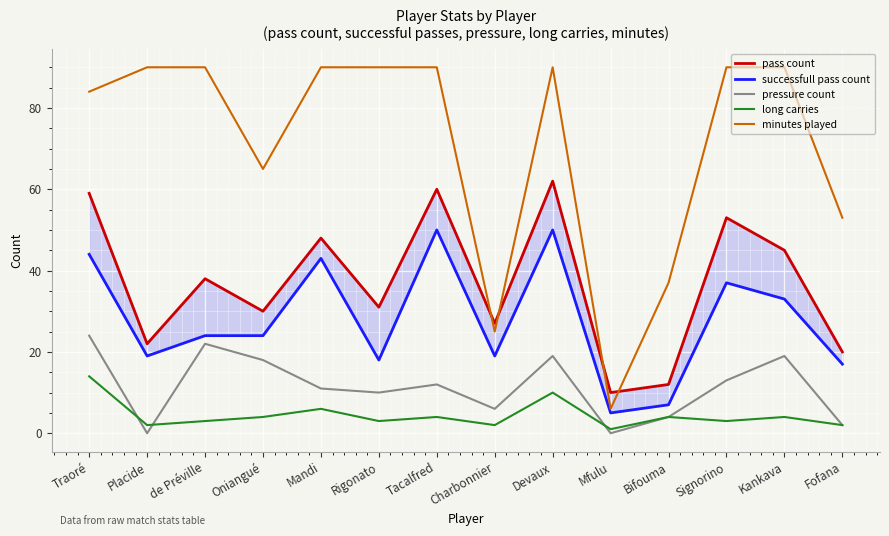

Is the value of minutes played at Signorino greater than the value of successfull pass count at Mandi?

Yes